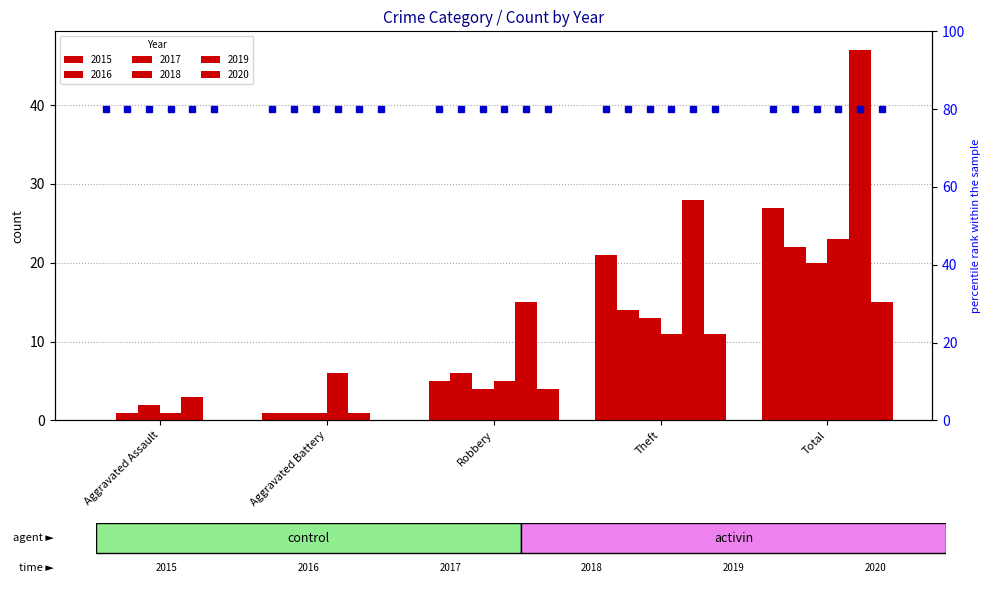

Reading left to right, list all the values displayed in this chart.

2015: Aggravated Assault=0	Aggravated Battery=1	Robbery=5	Theft=21	Total=27
2016: Aggravated Assault=1	Aggravated Battery=1	Robbery=6	Theft=14	Total=22
2017: Aggravated Assault=2	Aggravated Battery=1	Robbery=4	Theft=13	Total=20
2018: Aggravated Assault=1	Aggravated Battery=6	Robbery=5	Theft=11	Total=23
2019: Aggravated Assault=3	Aggravated Battery=1	Robbery=15	Theft=28	Total=47
2020: Aggravated Assault=0	Aggravated Battery=0	Robbery=4	Theft=11	Total=15